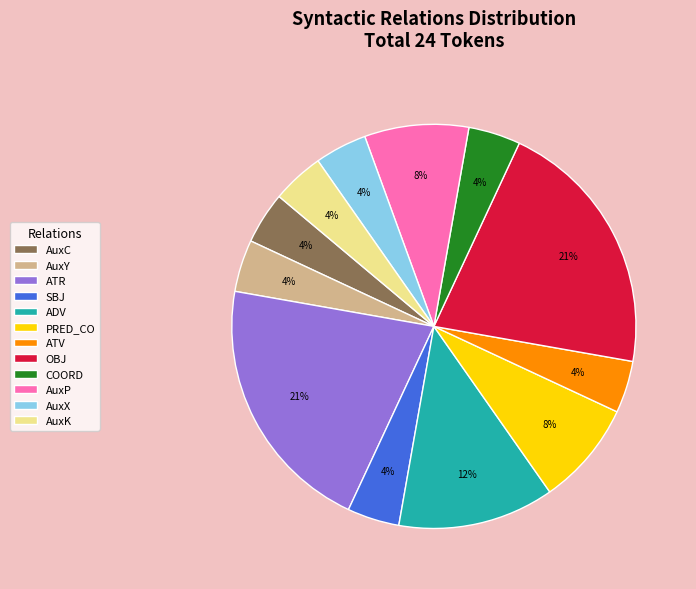

To the nearest percent, what portion does ADV represent?

12%